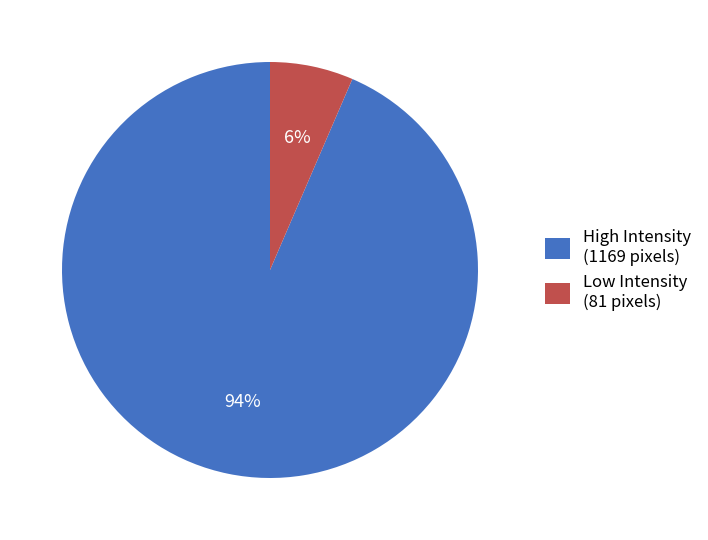

Count the number of slices in the pie.

2